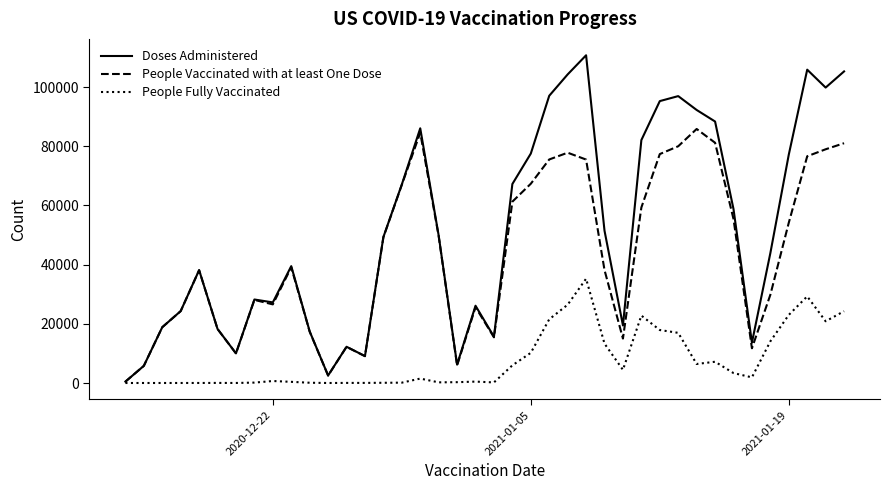

Rank the series by their average value, from highest to lowest.

Doses Administered, People Vaccinated with at least One Dose, People Fully Vaccinated